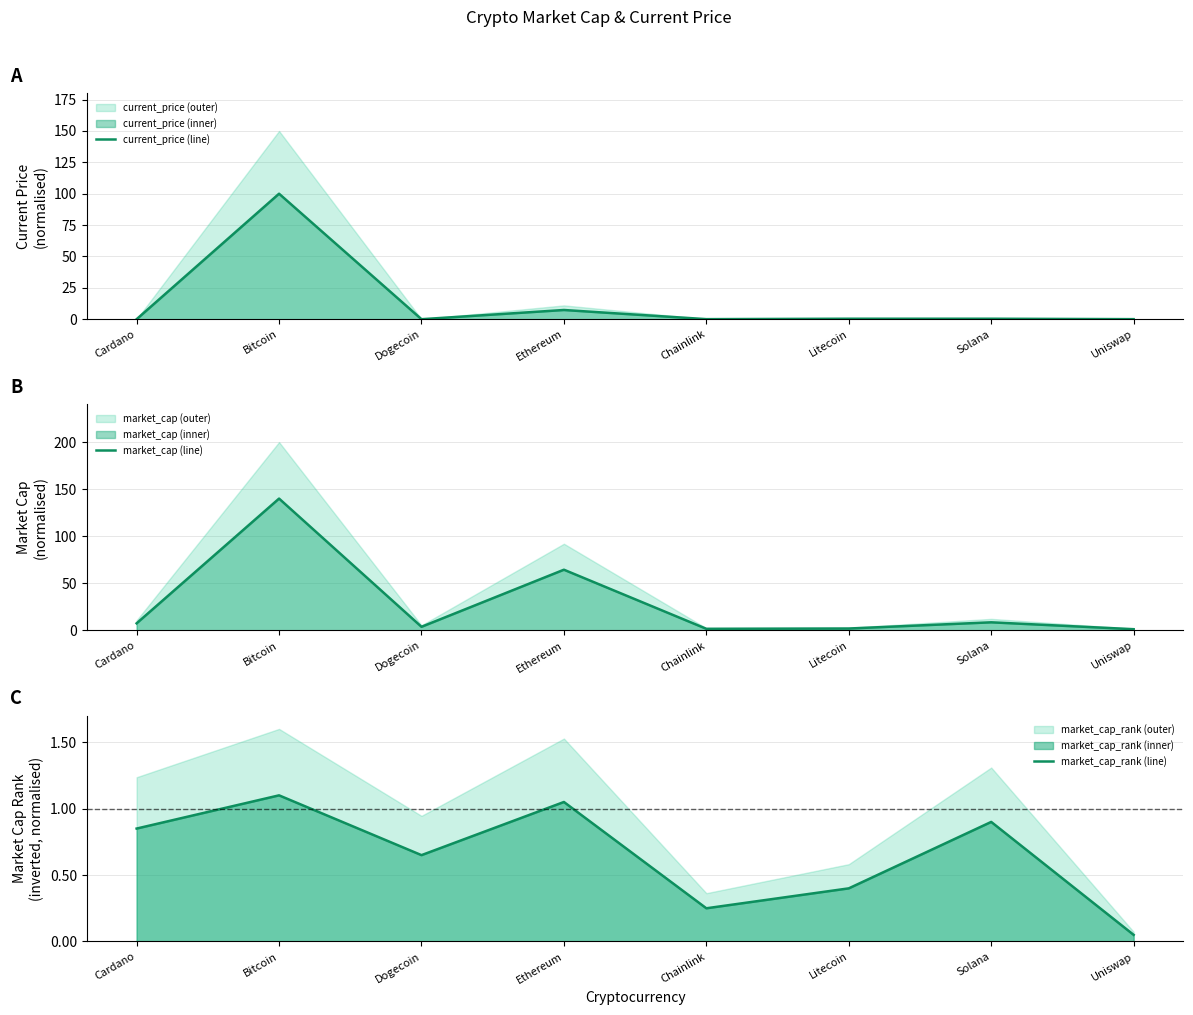

Reading left to right, list all the values displayed in this chart.

current_price (line): 0.0	100.0	0.0	7.3	0.0	0.4	0.4	0.0
market_cap (line): 7.5	140.0	3.8	64.4	1.6	2.0	8.5	1.2
market_cap_rank (line): 0.9	1.1	0.7	1.1	0.2	0.4	0.9	0.1